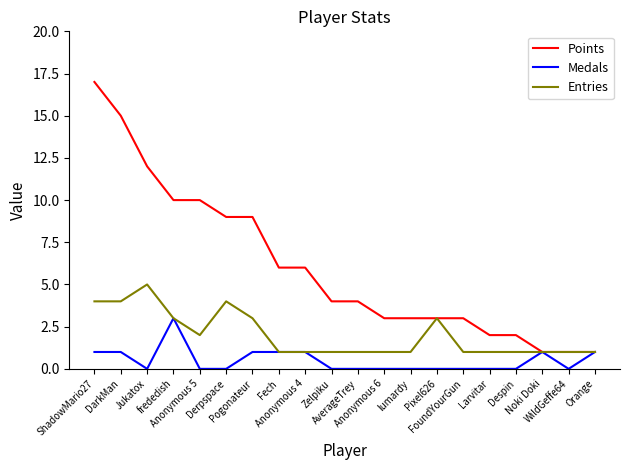

How many lines are shown in the chart?

3